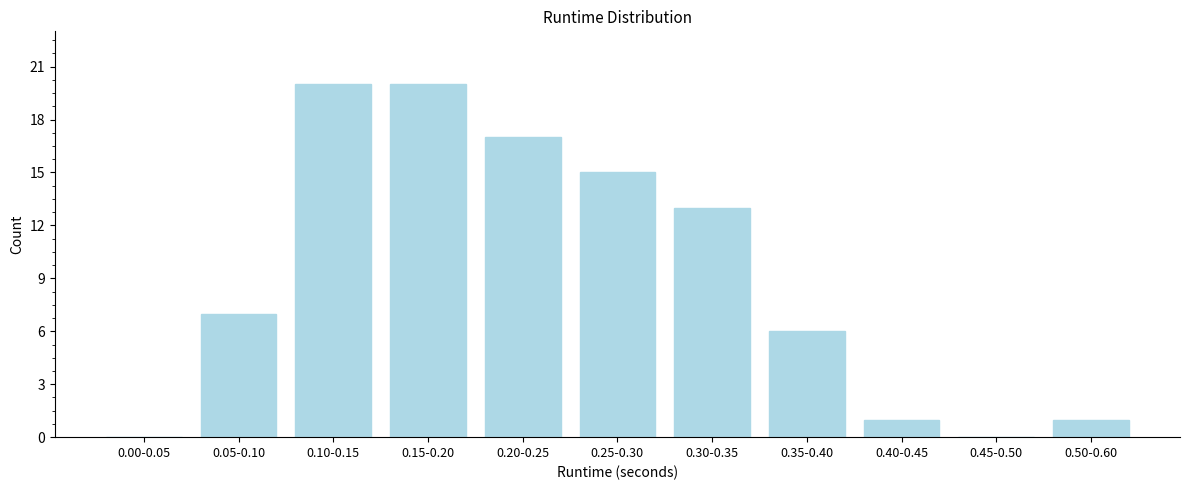

Reading left to right, what are all the values shown in this chart?

0.00-0.05=0	0.05-0.10=7	0.10-0.15=20	0.15-0.20=20	0.20-0.25=17	0.25-0.30=15	0.30-0.35=13	0.35-0.40=6	0.40-0.45=1	0.45-0.50=0	0.50-0.60=1